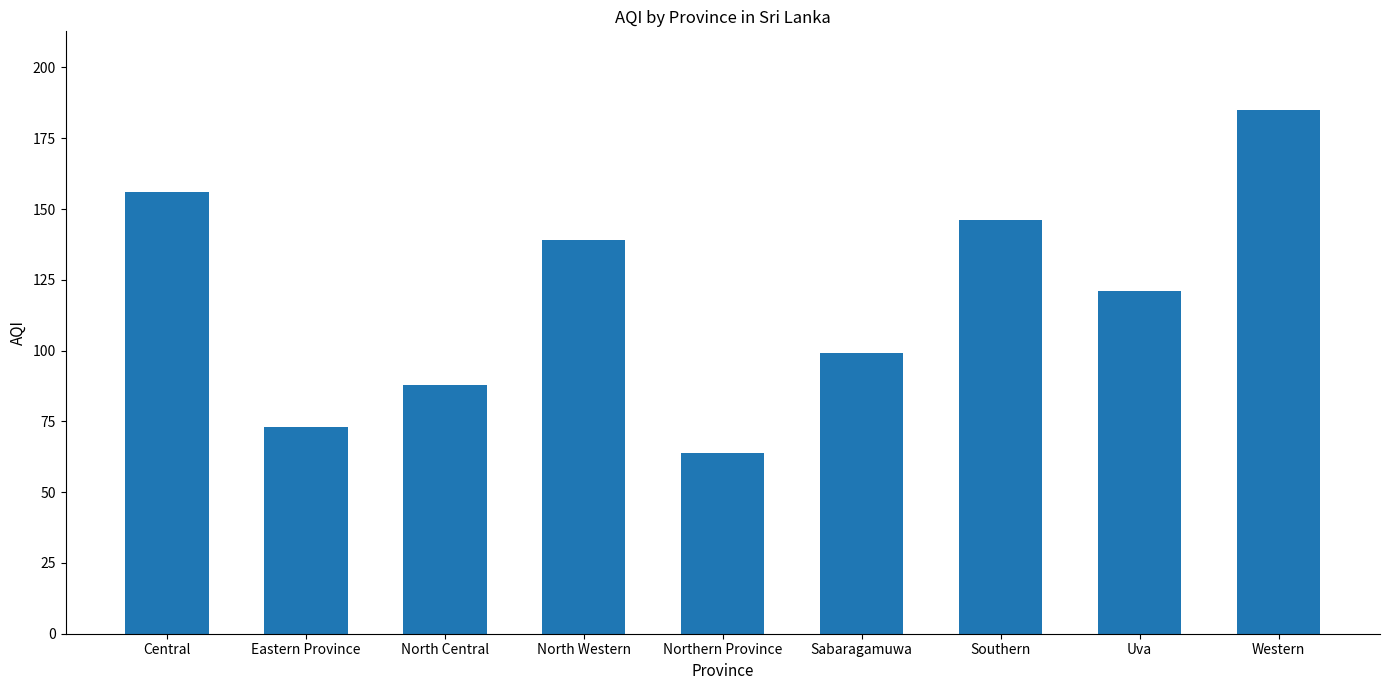

Reading left to right, what are all the values shown in this chart?

Central=156	Eastern Province=73	North Central=88	North Western=139	Northern Province=64	Sabaragamuwa=99	Southern=146	Uva=121	Western=185